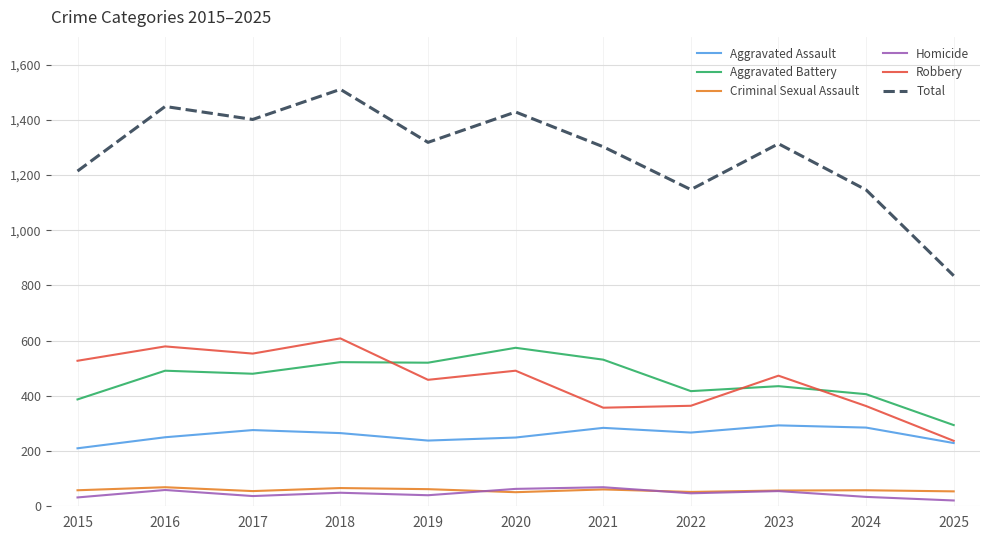

True or false: Total and Robbery intersect in this chart.

False